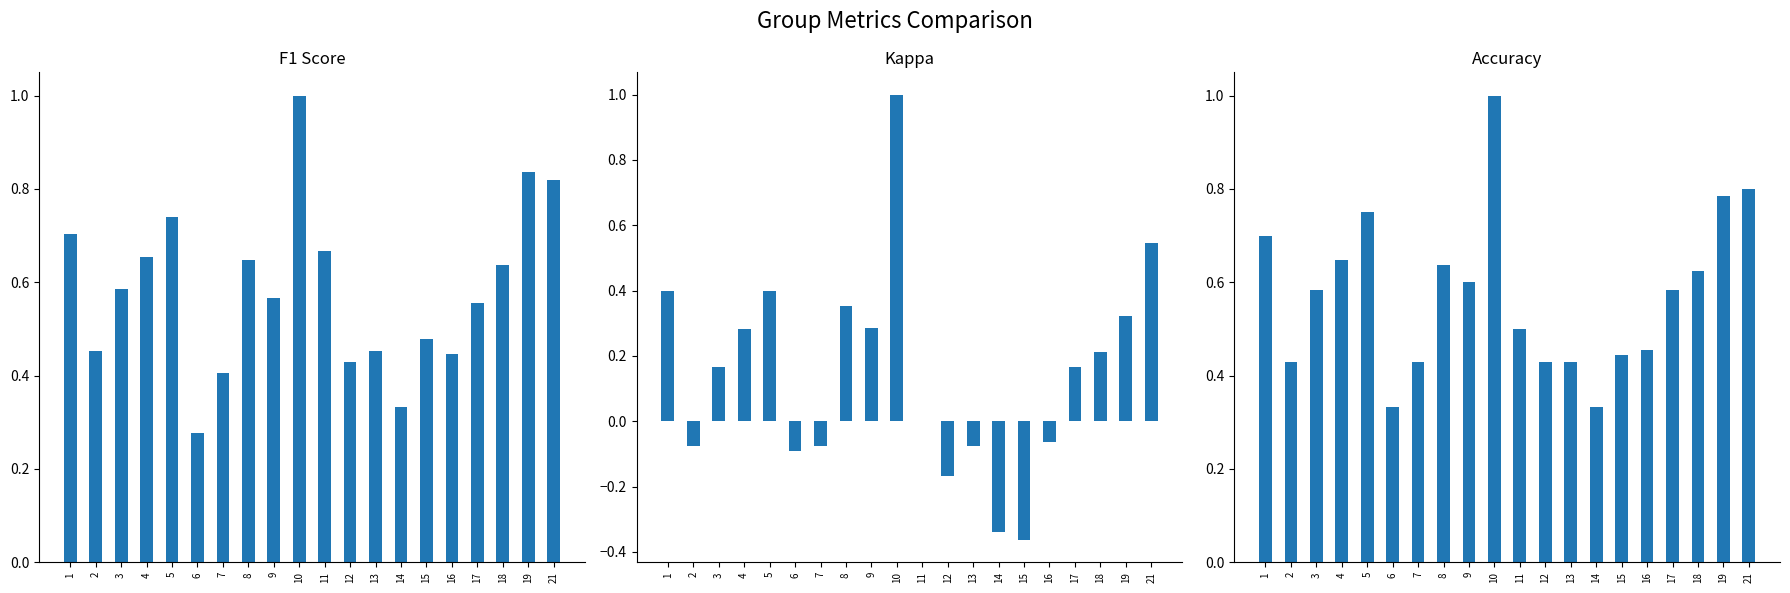

How many values in kappa are below zero?

8